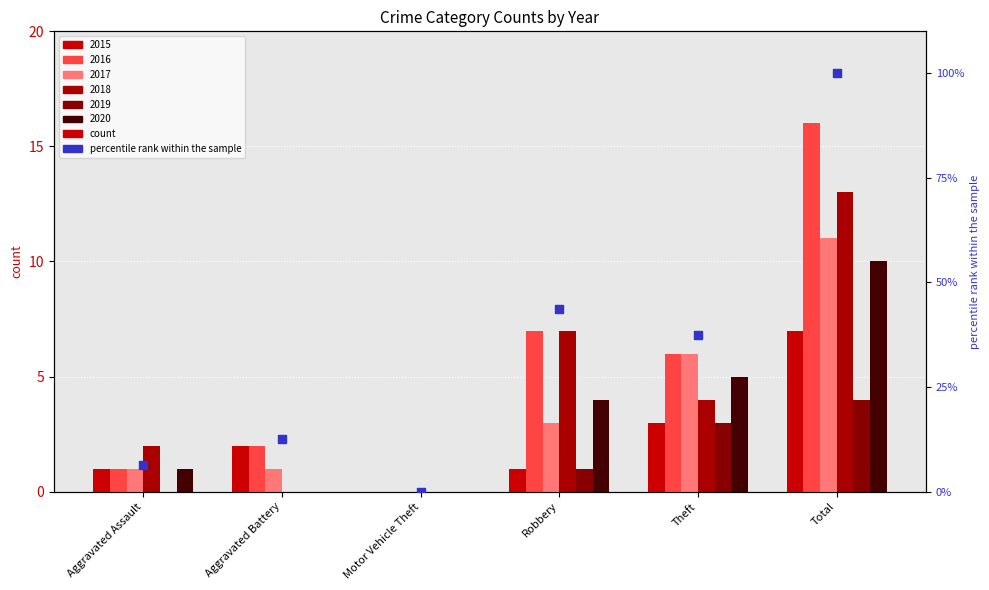

What is the change in value from Robbery to Total?

+56.2